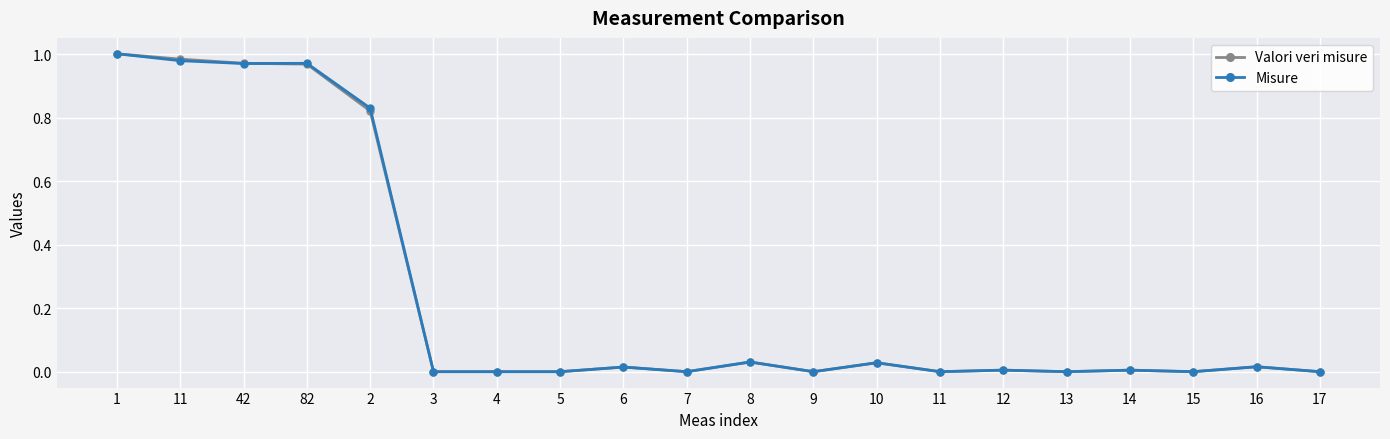

What is the difference between the maximum and minimum values in the Misure series?

1.0